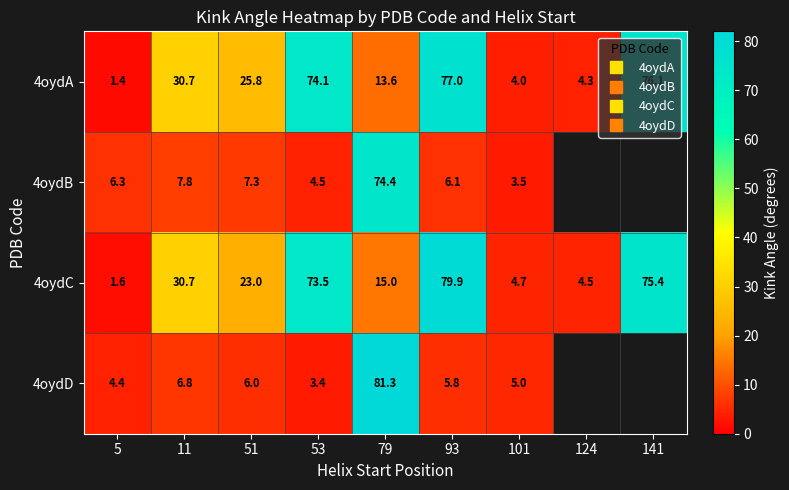

List the series in order of their peak value, lowest first.

4oydB, 4oydA, 4oydC, 4oydD